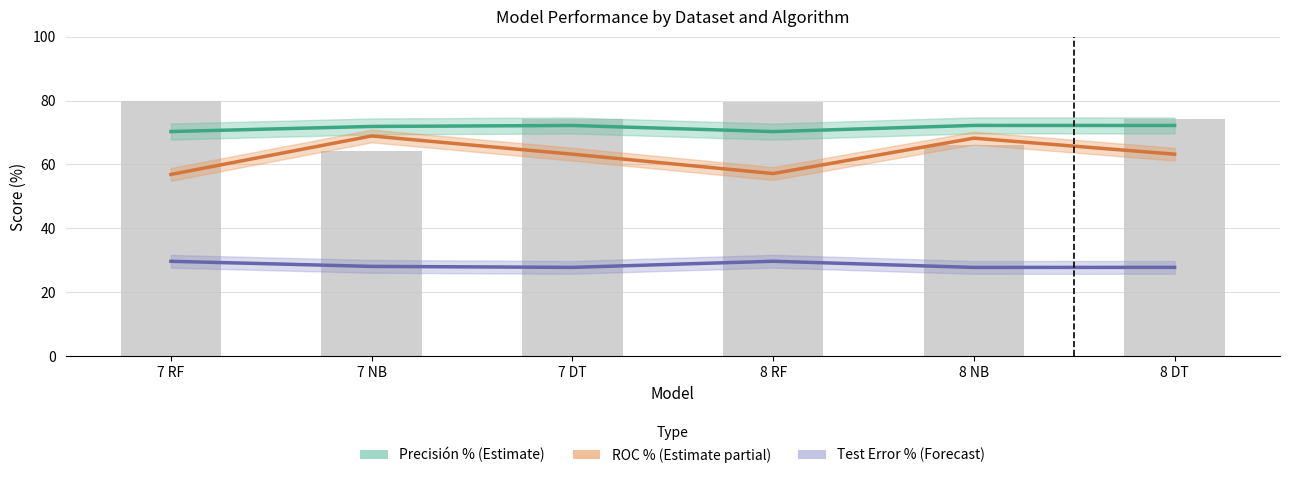

At 7 RF, list the series in order from smallest to largest.

Test Error % (Forecast), ROC % (Estimate partial), Precisión % (Estimate)